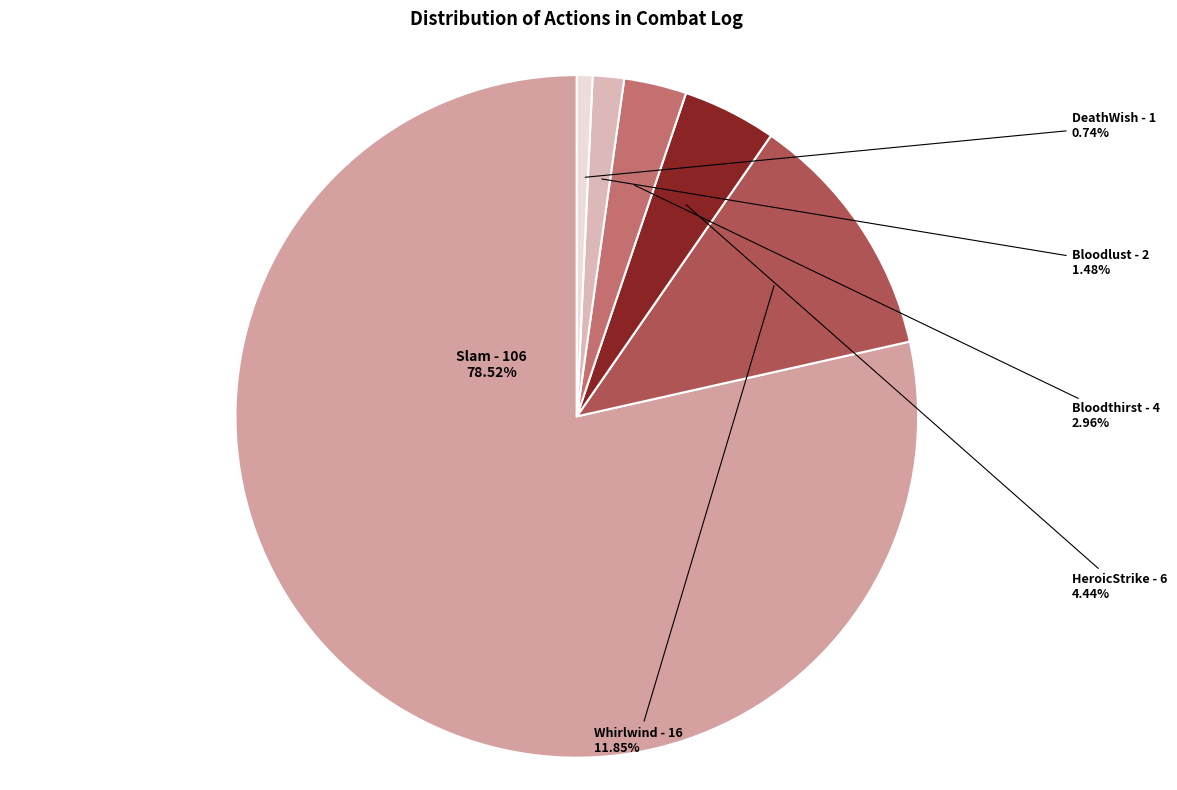

Rank the categories by value from highest to lowest.

Slam, Whirlwind, HeroicStrike, Bloodthirst, Bloodlust, DeathWish